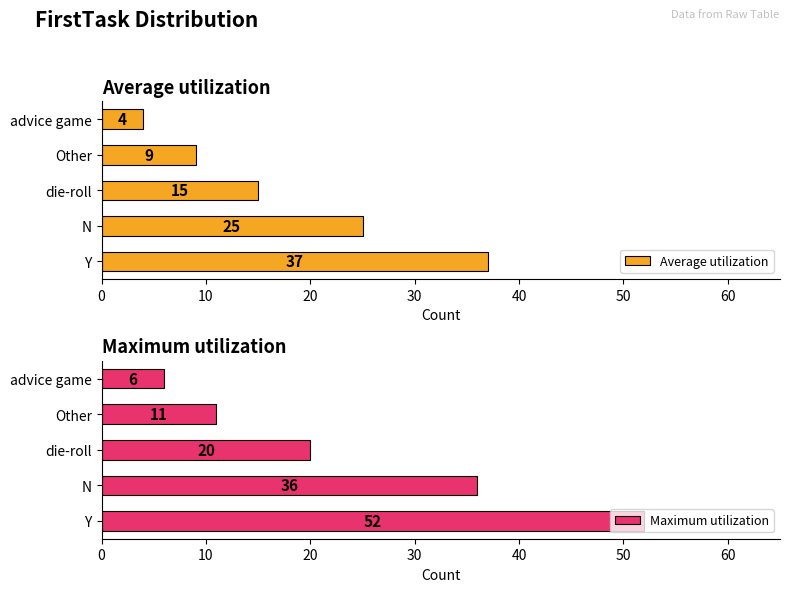

The value of Maximum utilization at N is 60. True or false?

False